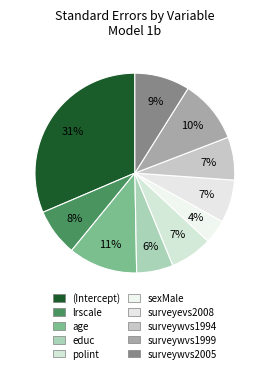

Rank the categories by value from highest to lowest.

(Intercept), age, surveywvs1999, surveywvs2005, lrscale, surveywvs1994, surveyevs2008, polint, educ, sexMale